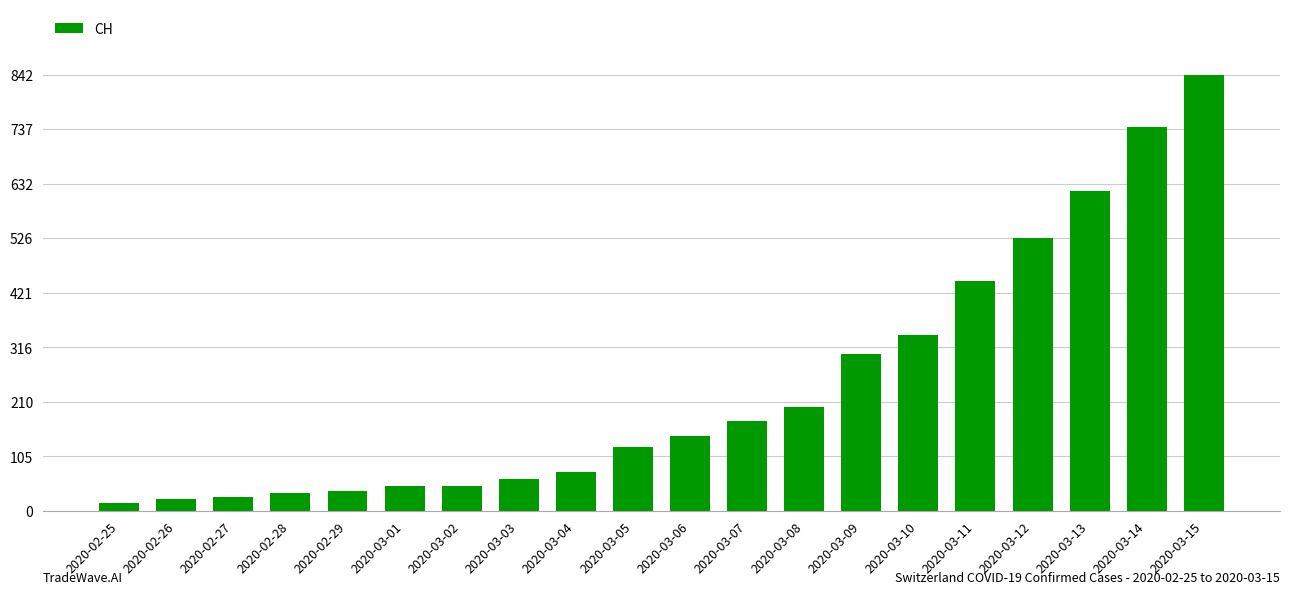

What is the difference between the values at 2020-03-10 and 2020-03-06?

194